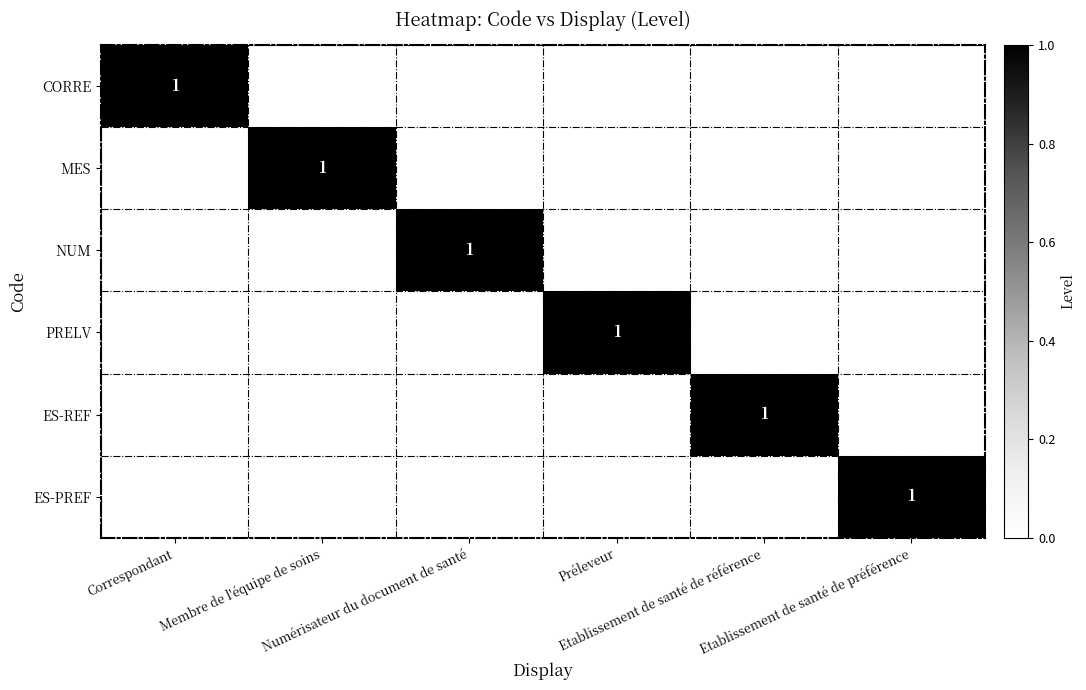

At which label does ES-REF reach its minimum?

Correspondant